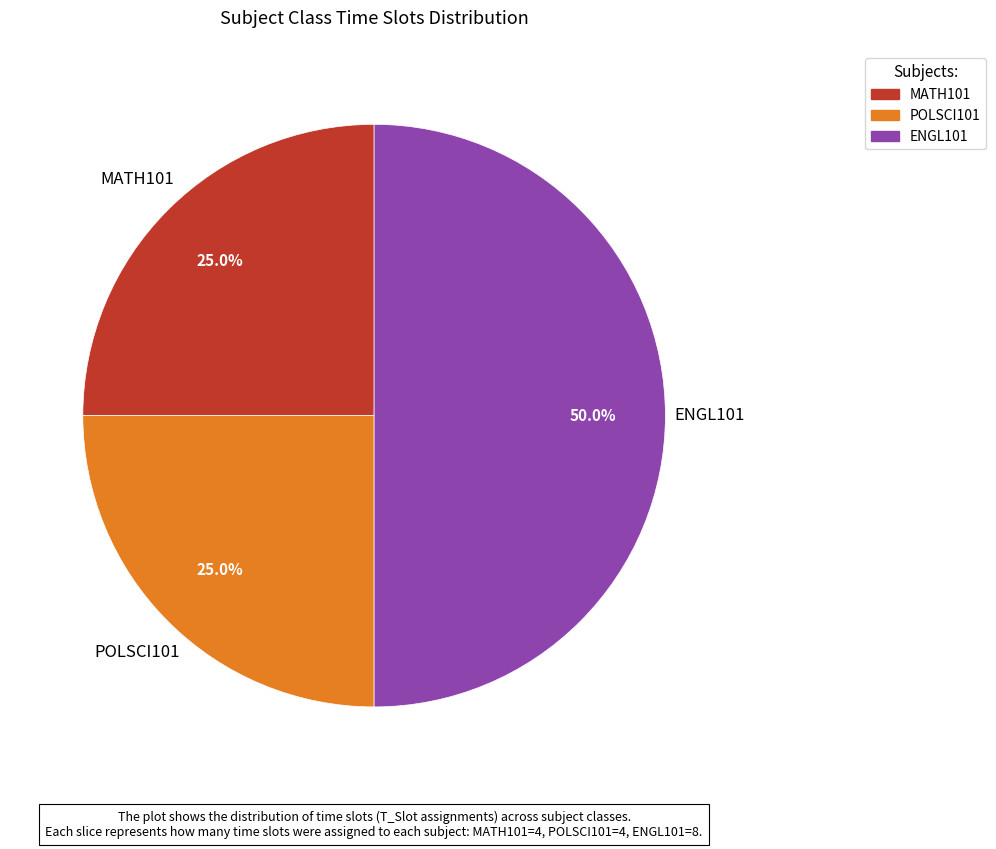

To the nearest percent, what percentage of the pie is MATH101?

25%